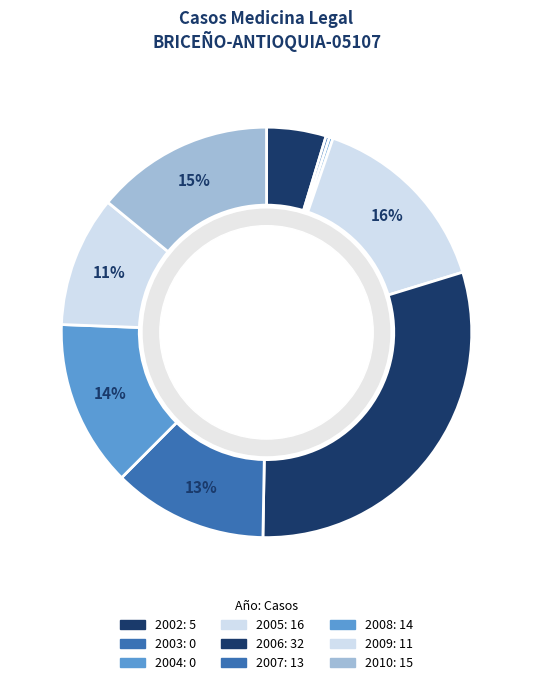

True or false: 2009 accounts for 19% of the total.

False